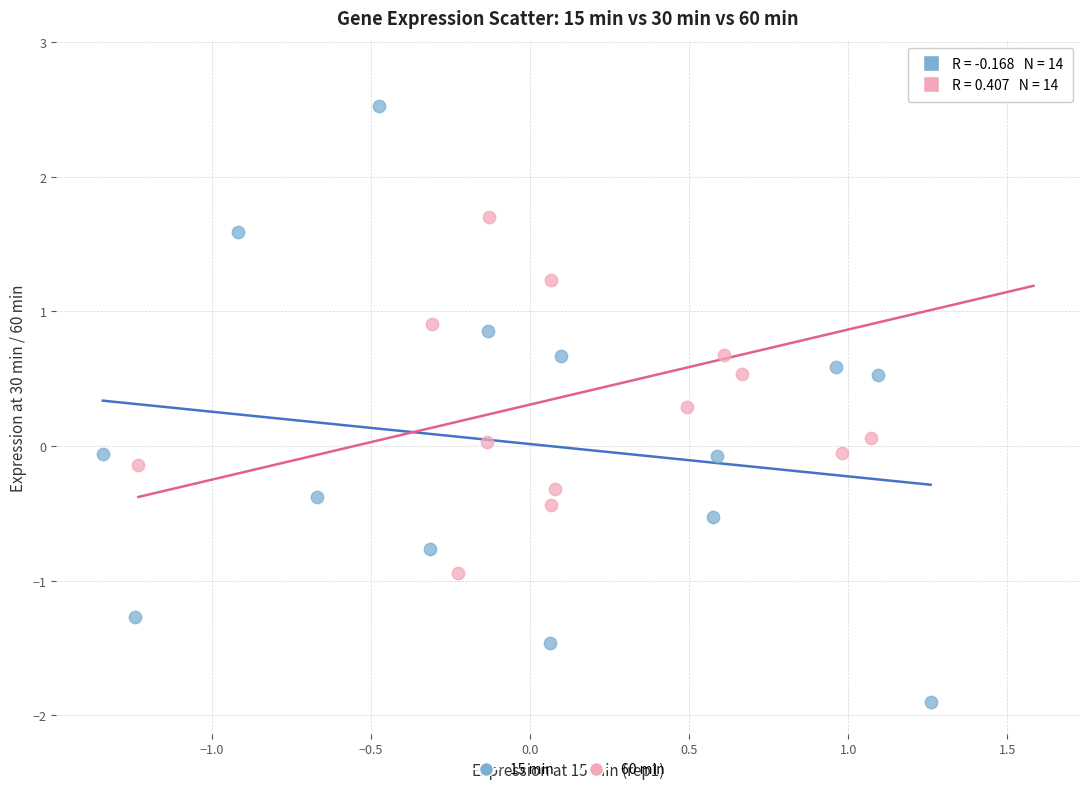

Which series has the widest spread of Y values?

15 min